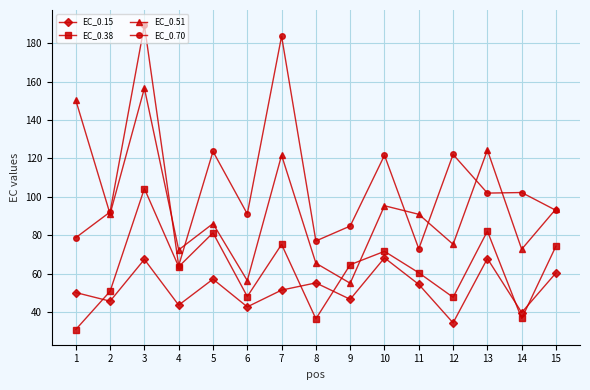

Where do EC_0.38 and EC_0.15 first cross each other?

1 and 2